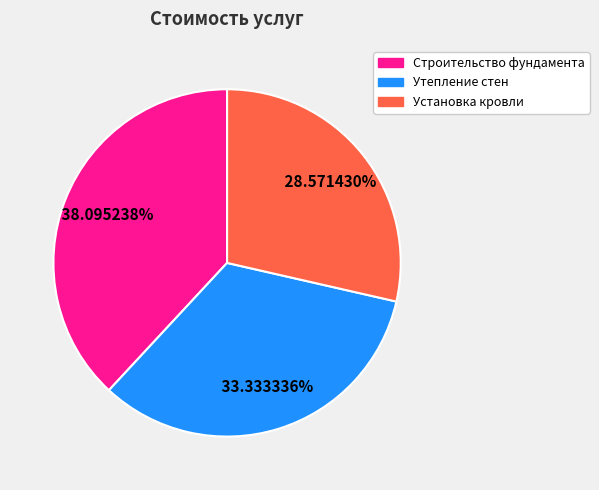

The Утепление стен slice represents 33% of the pie. True or false?

True